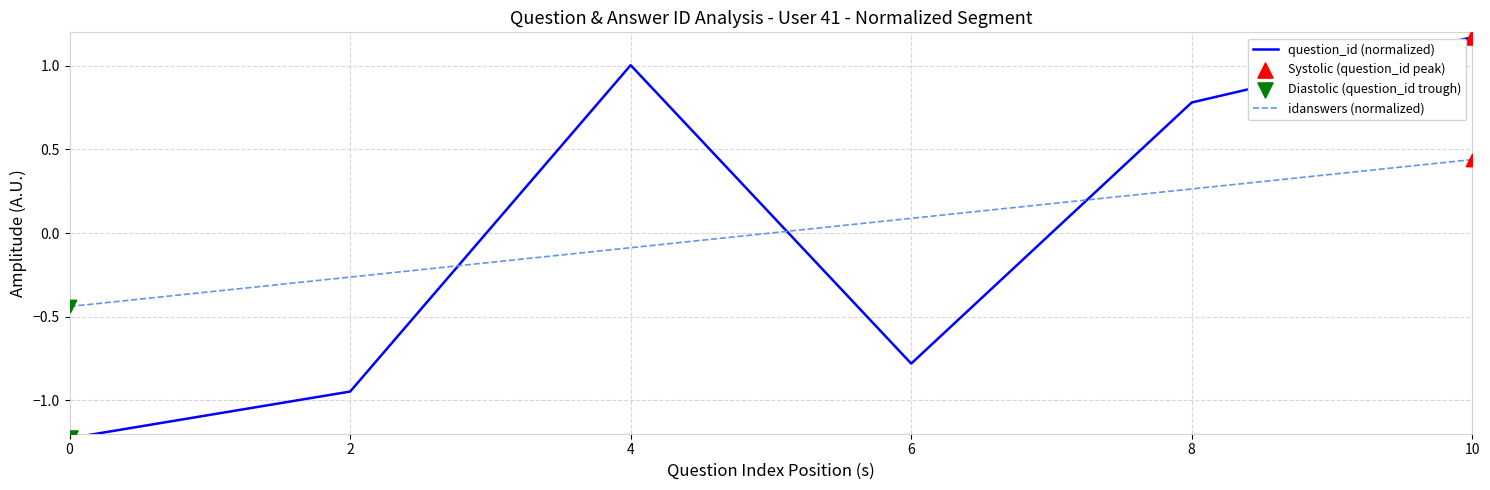

At how many categories does at least one series exceed 0?

4